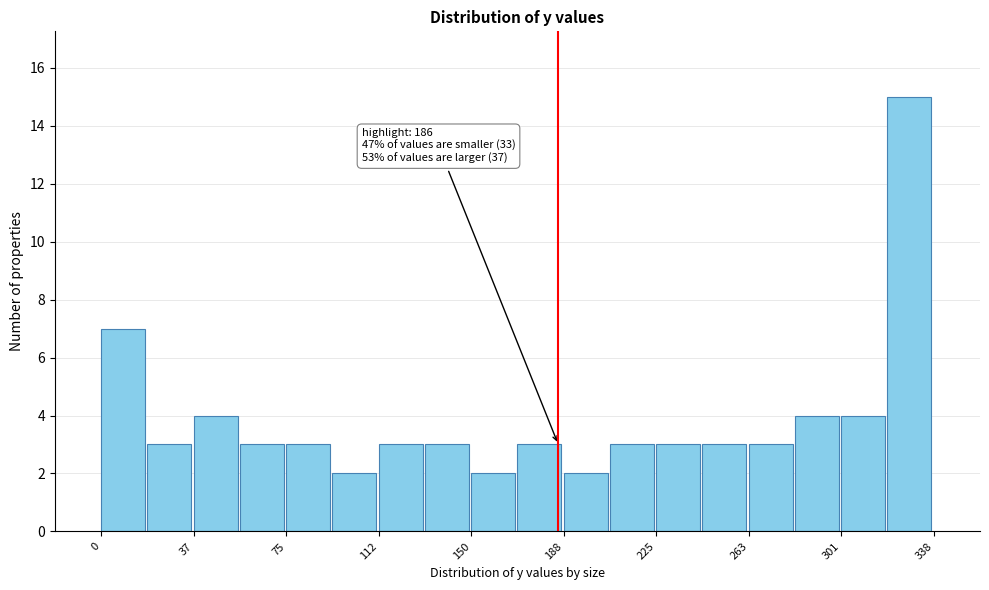

Around what value on the x-axis is the tallest bar? Give the approximate position of its centre, as read against the axis.

330